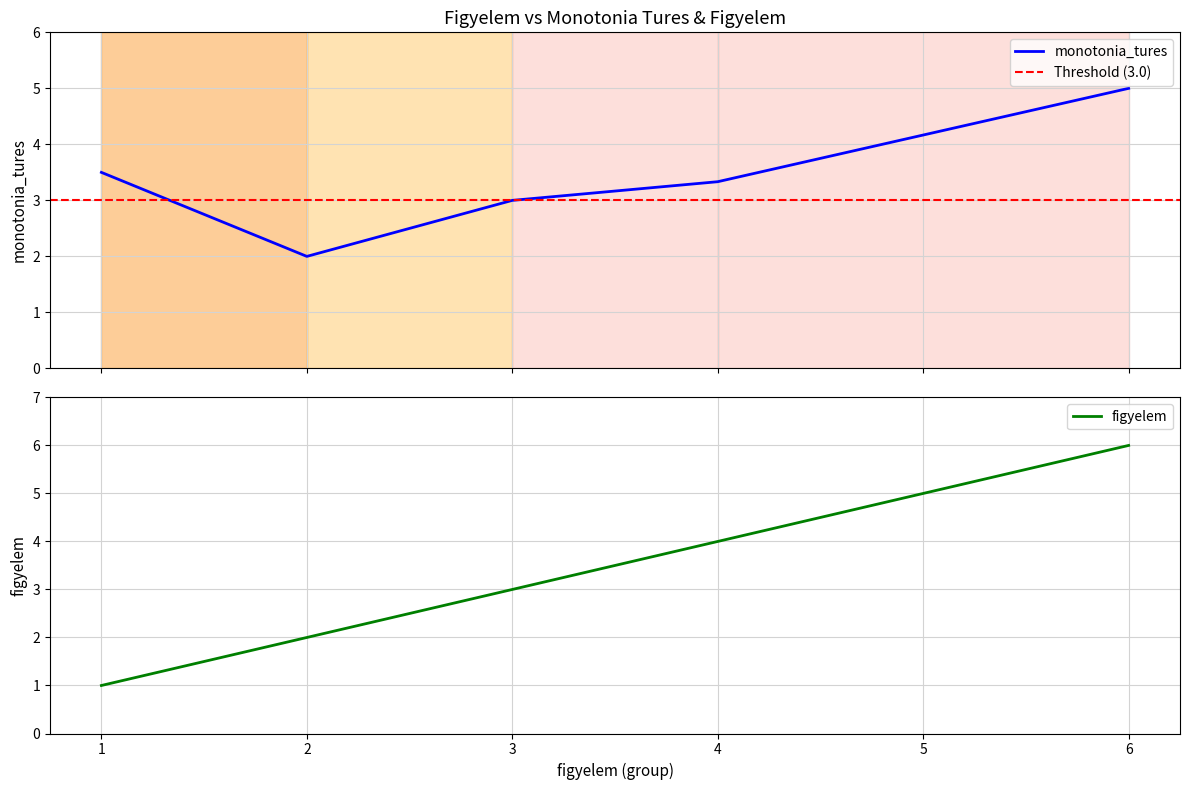

What are all the series names shown in the legend?

monotonia_tures, figyelem